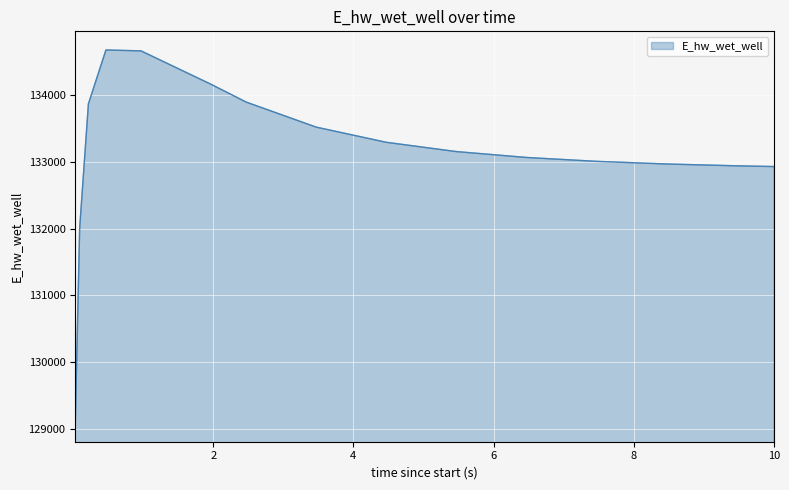

What is the greatest value displayed?

134674.1